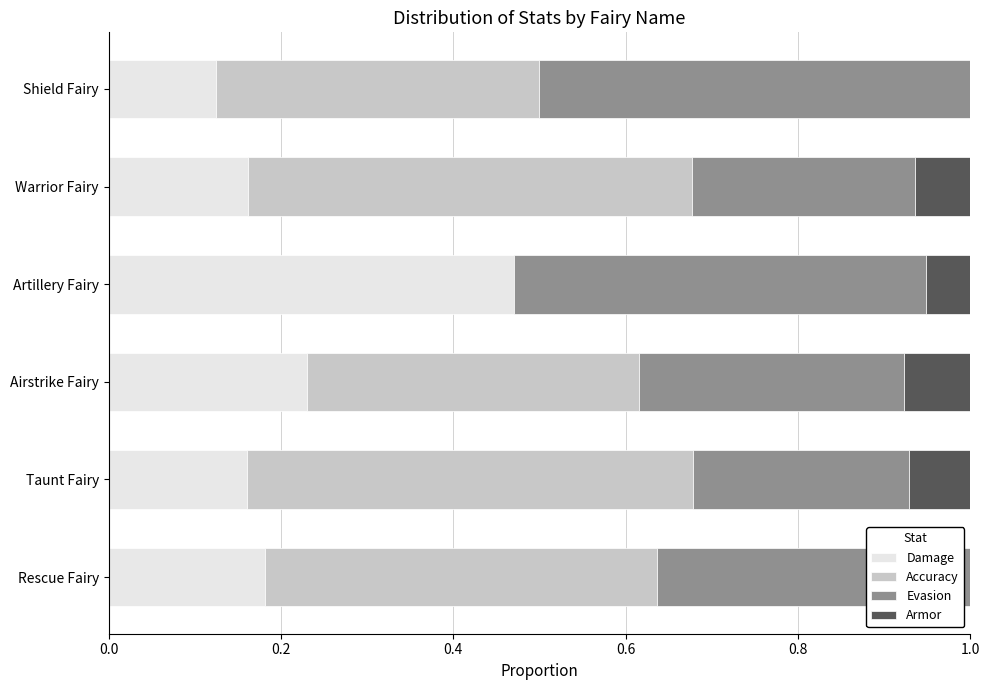

What is the total value across all series at Artillery Fairy?

1.0